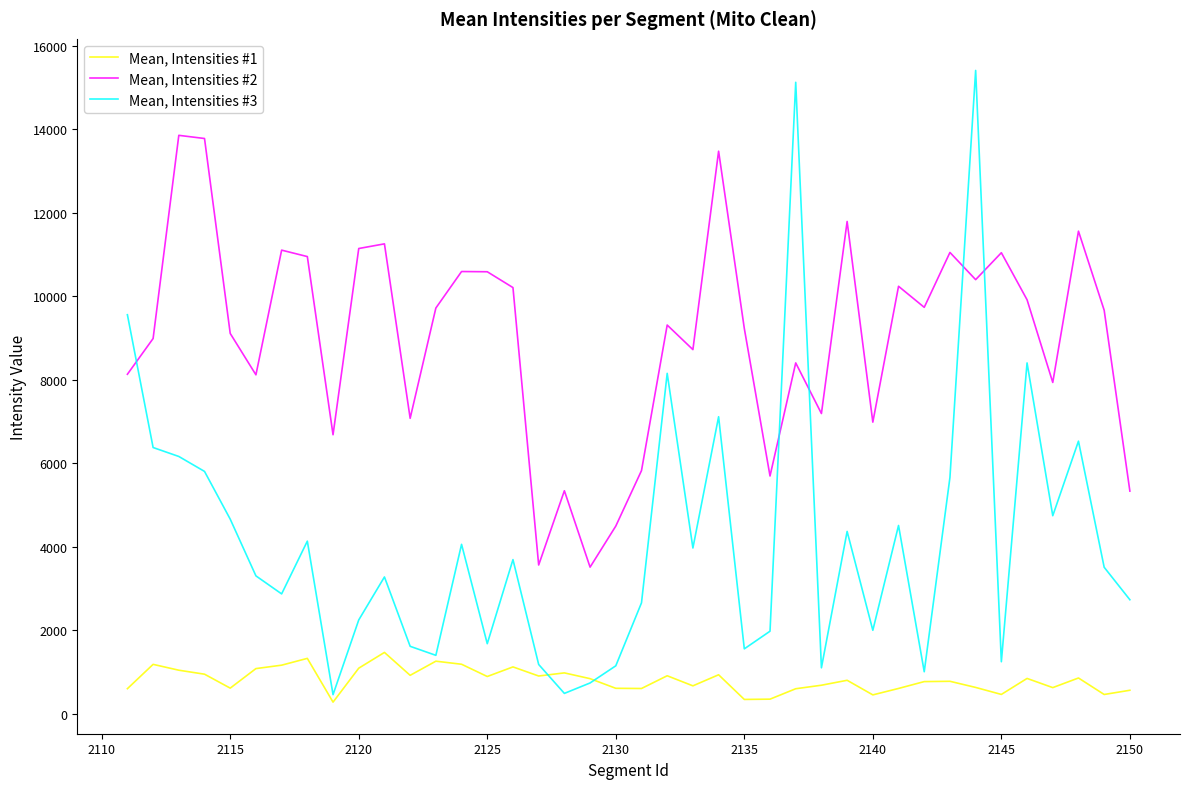

Which series has the largest total across all categories?

Mean, Intensities #2